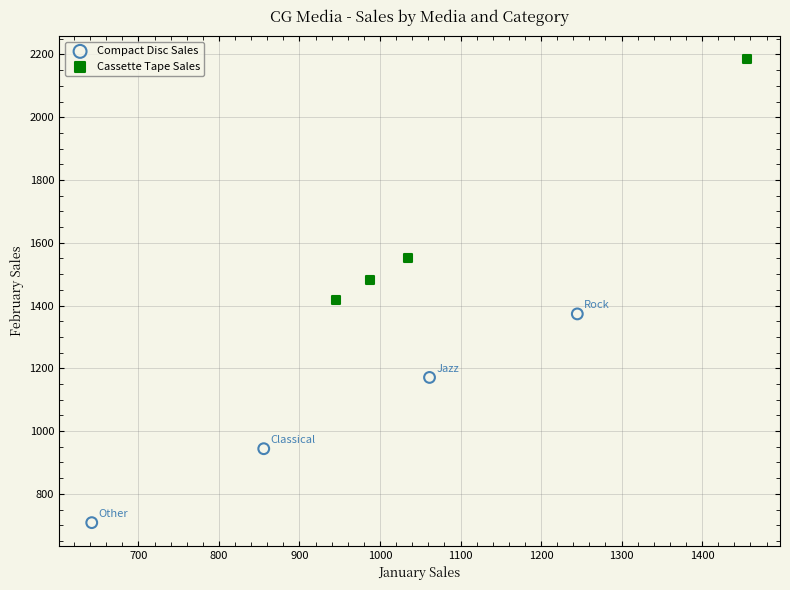

What are all the series names shown in the legend?

Compact Disc Sales, Cassette Tape Sales